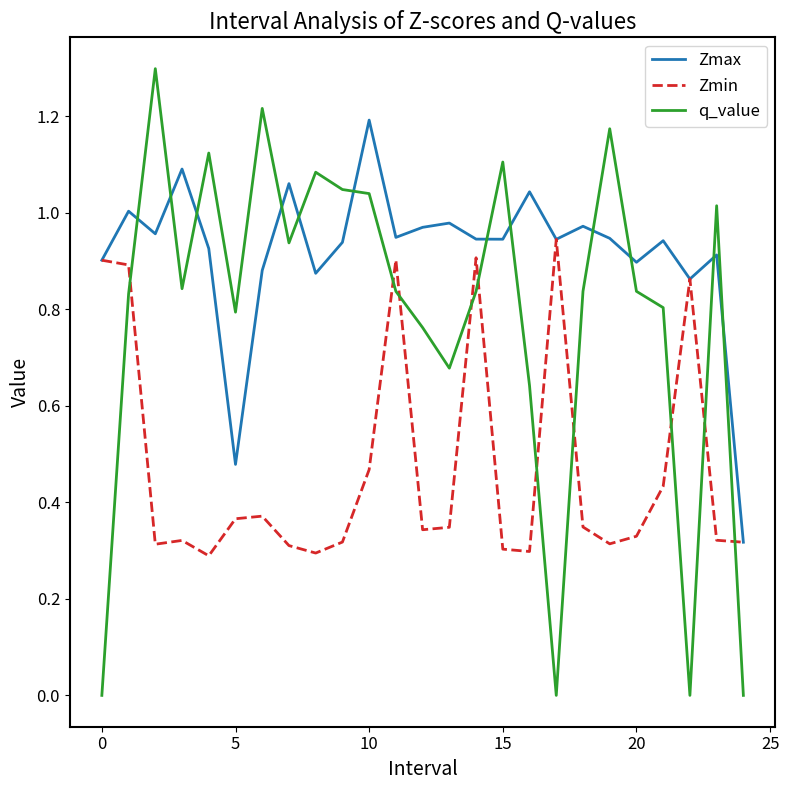

Which series has the largest range (max minus min)?

q_value